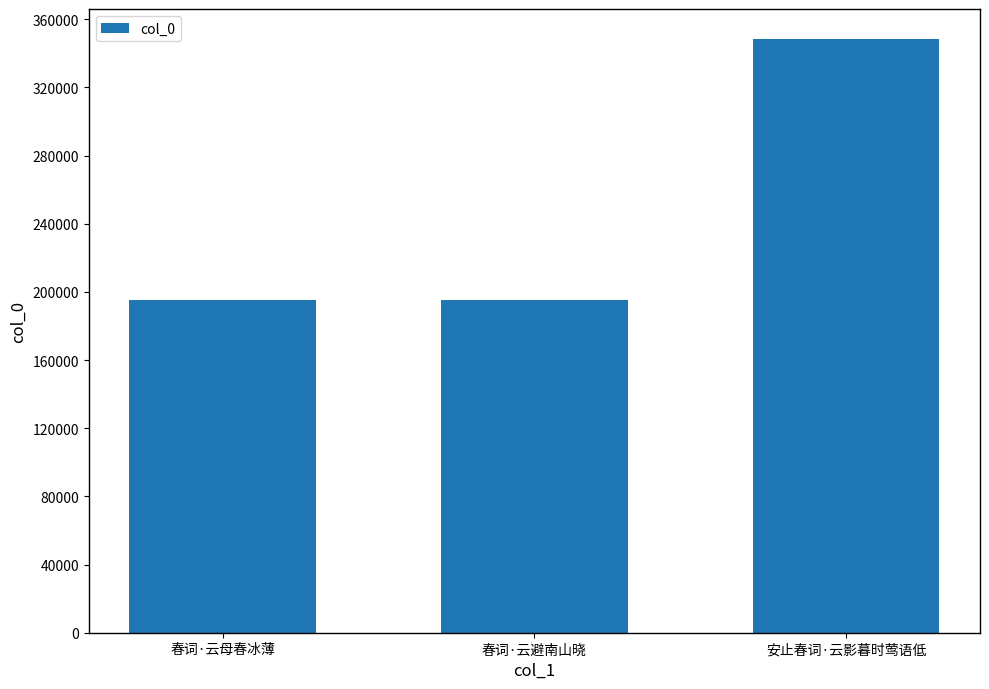

What is the difference between the values at 春词·云避南山晓 and 安止春词·云影暮时莺语低?

153488